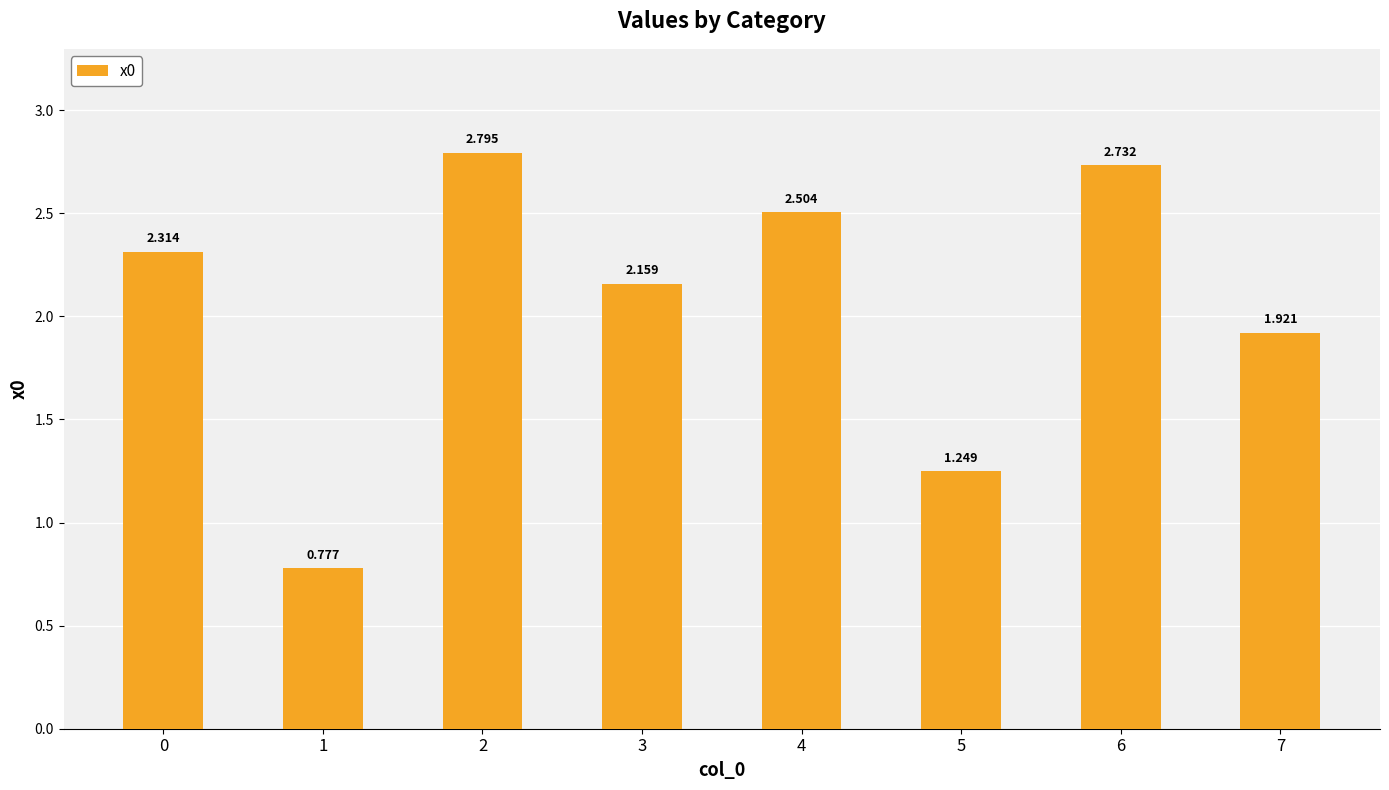

Reading right to left, what are all the values shown in this chart?

7=1.9	6=2.7	5=1.2	4=2.5	3=2.2	2=2.8	1=0.8	0=2.3